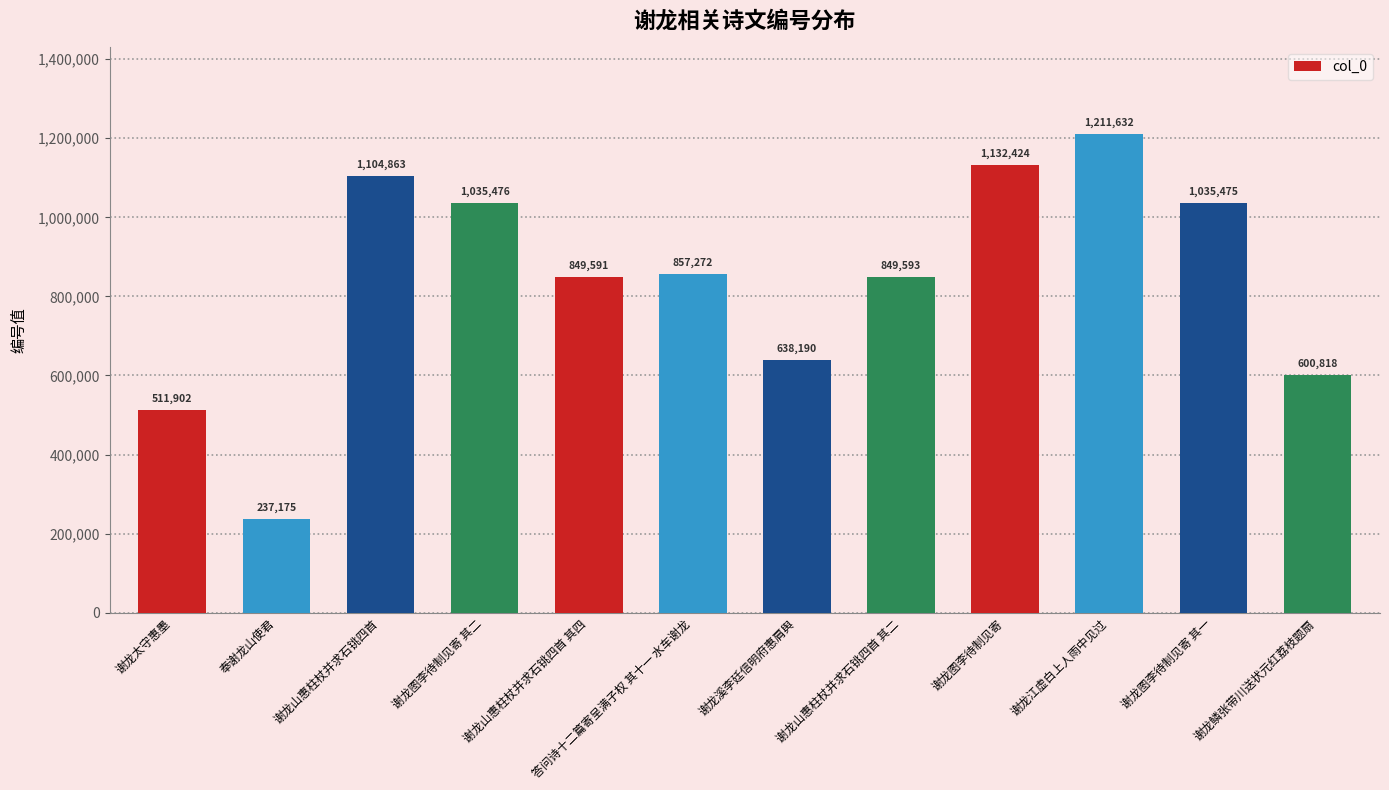

What is the smallest value displayed?

237175